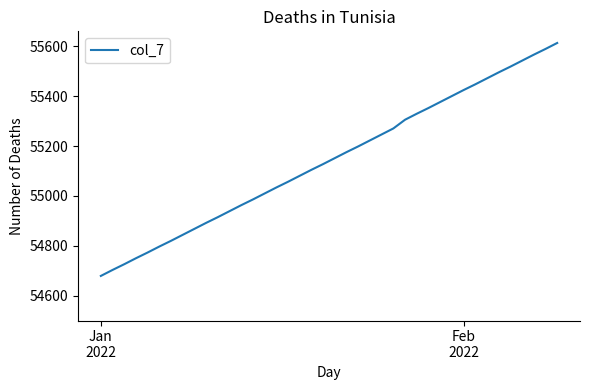

What is the maximum value shown in the chart?

55614